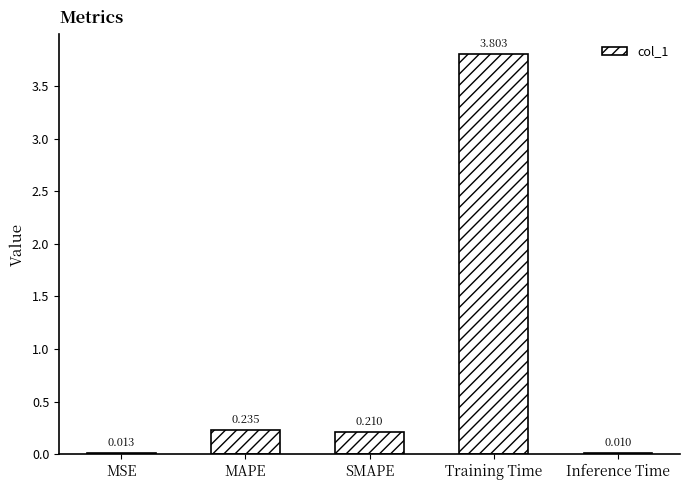

Where is the data nearest to the value 1?

MAPE